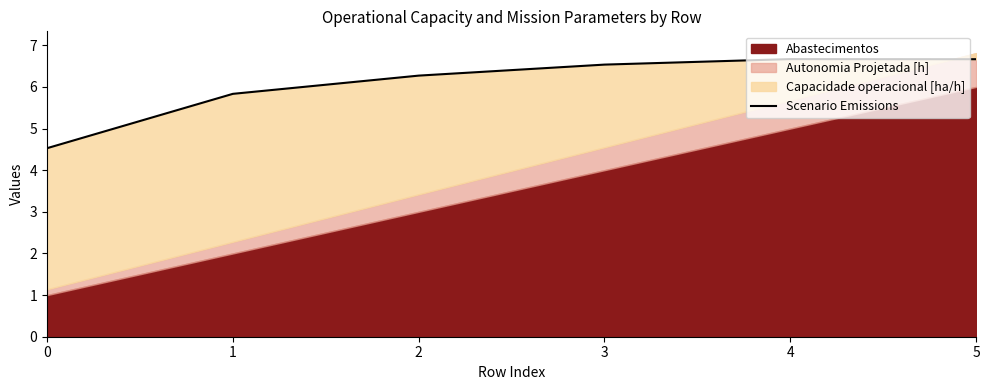

True or false: there are more than 0 points higher than both neighbors.

True